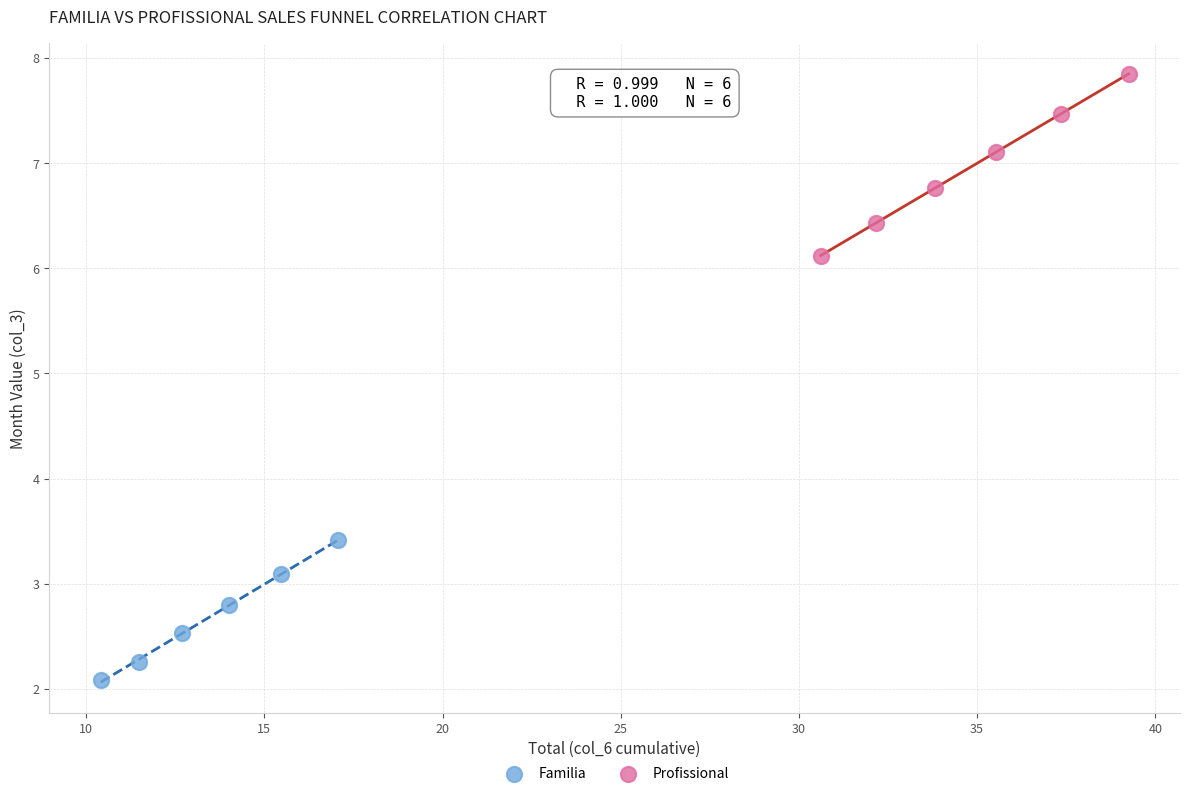

Which series contains the lowest Y value?

Familia